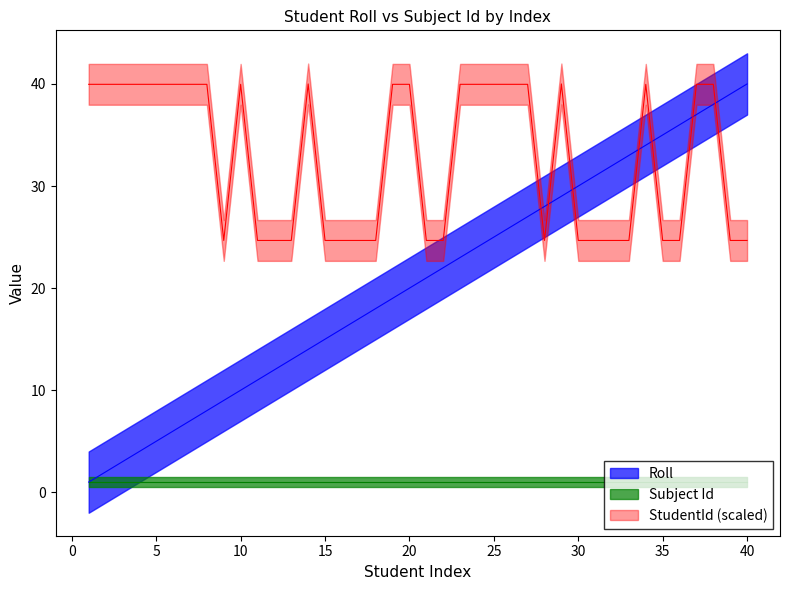

Which series has the widest spread of values?

Roll